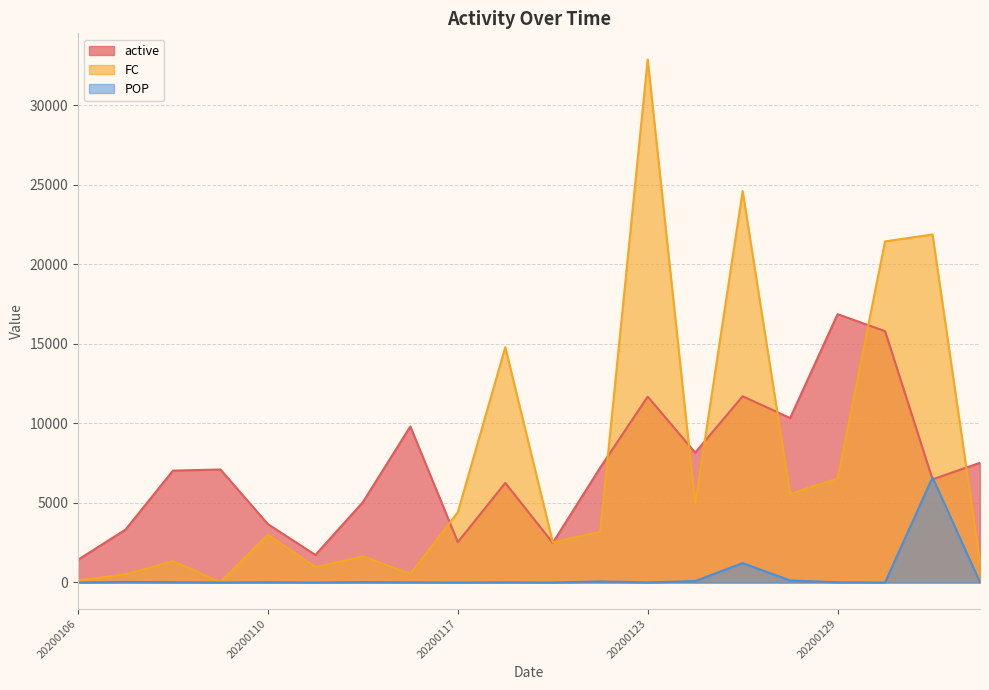

What is the highest value of the FC series?

32861